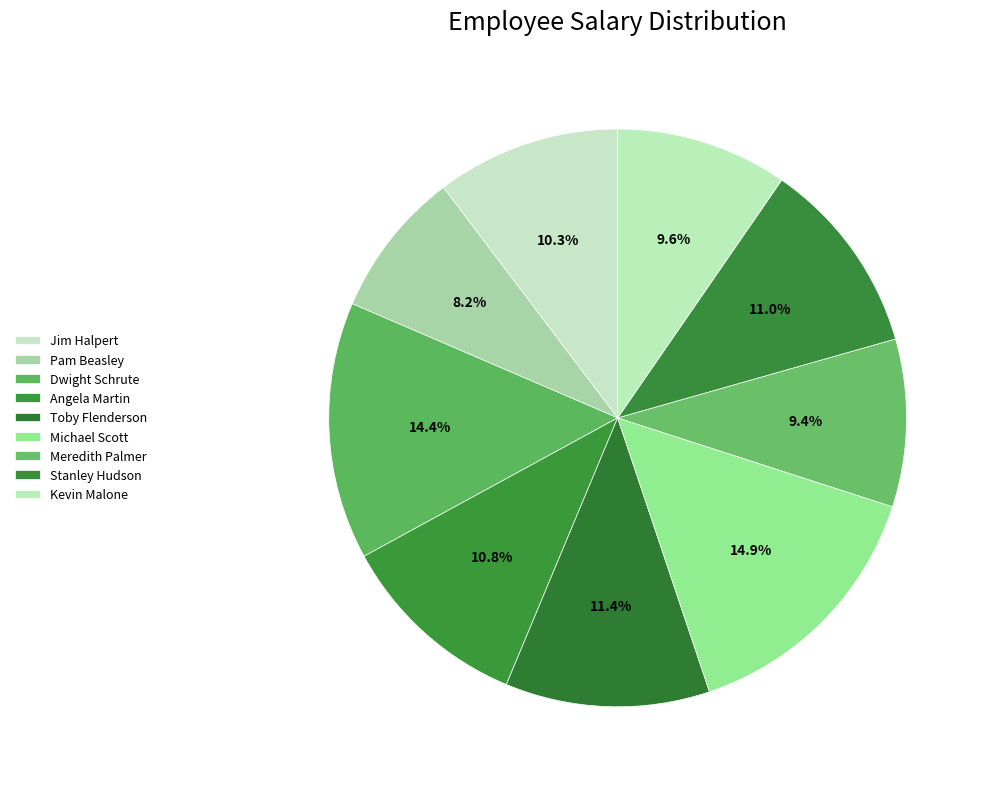

Is Stanley Hudson the majority of the pie?

No